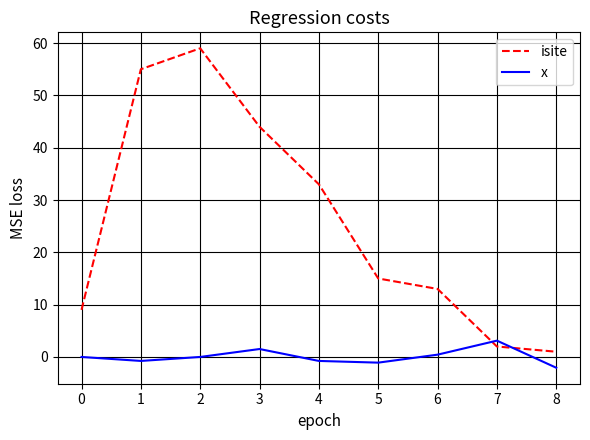

What is the maximum value for x?

3.1